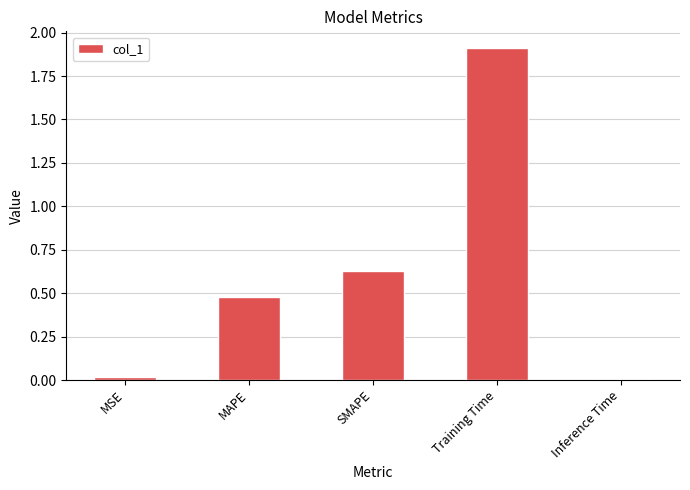

Read the value at Training Time.

1.9